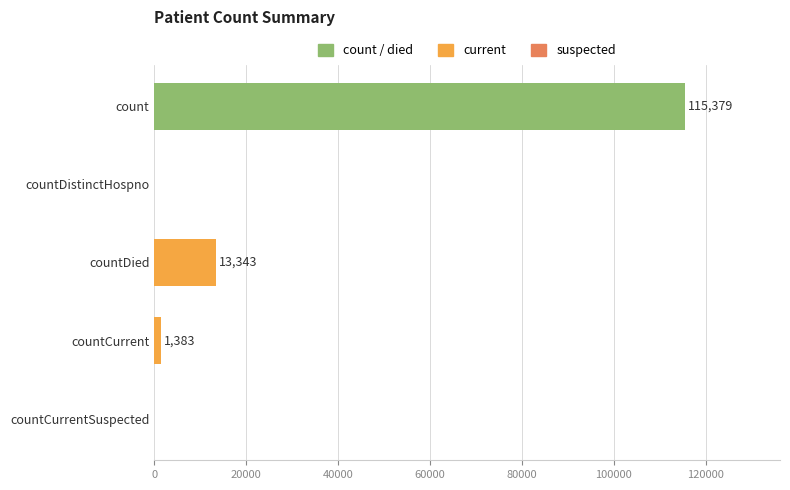

Is it true that the value at 0 is 115379?

True